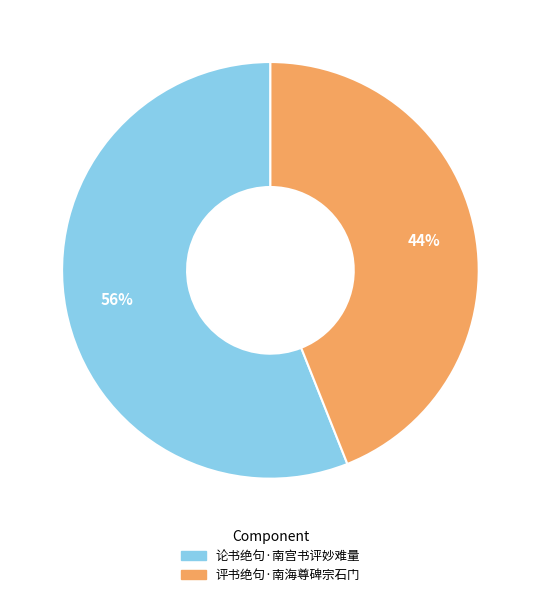

To the nearest percent, what is the difference between the largest and smallest slice percentages?

12%